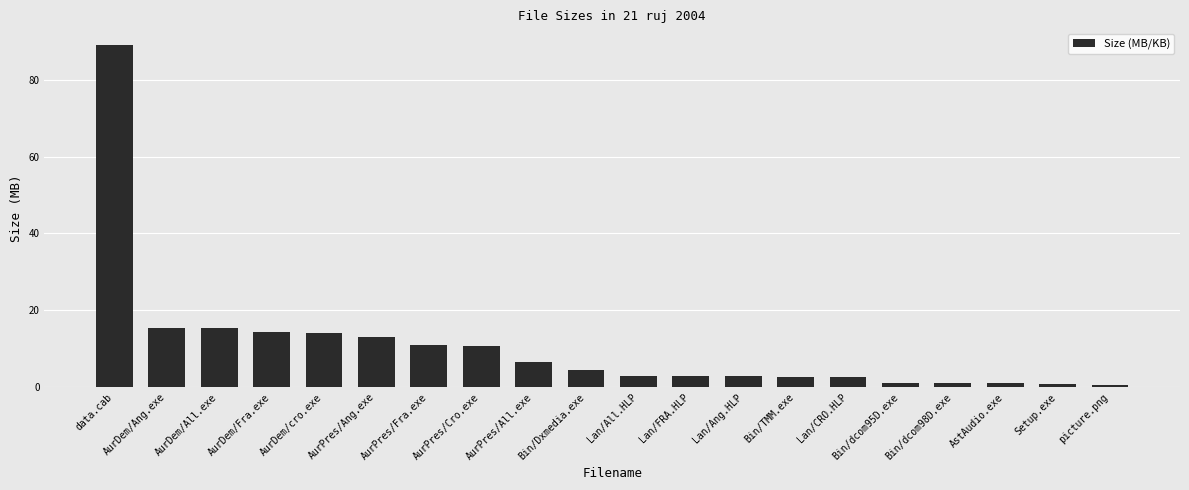

Which has a higher value, AurPres/Cro.exe or data.cab?

data.cab